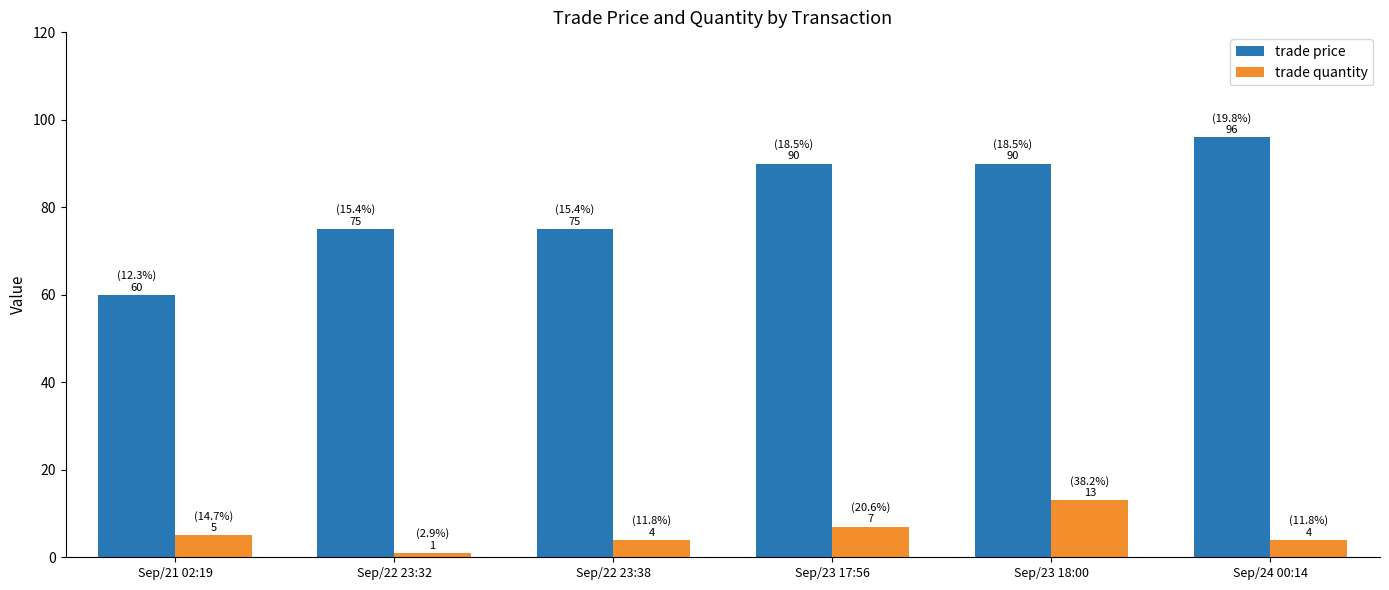

The trade price series shows 122 at Sep/22 23:32. True or false?

False